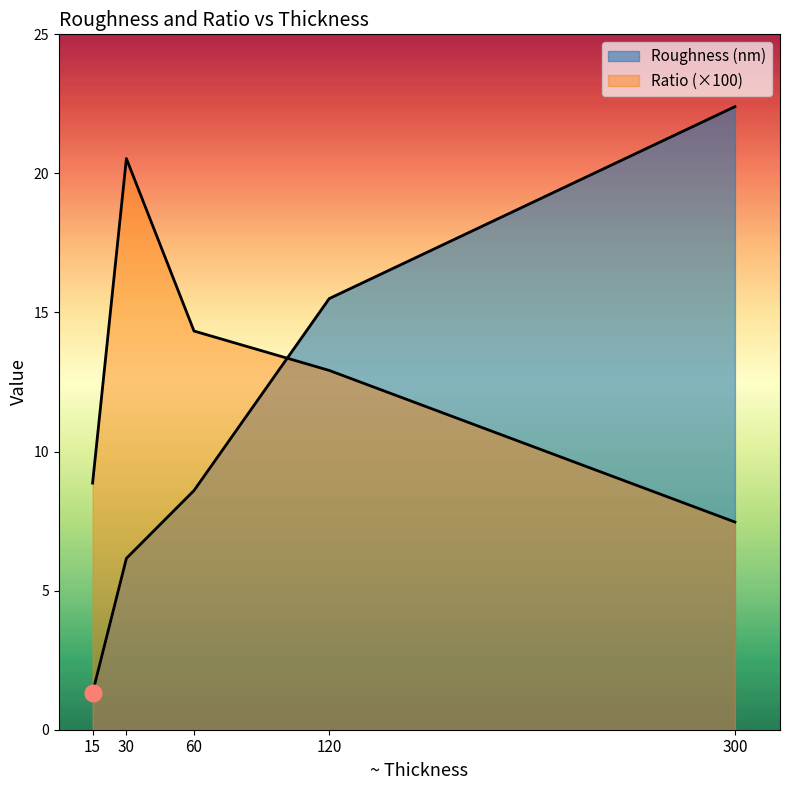

What is the average value of the Roughness (nm) series?

10.8